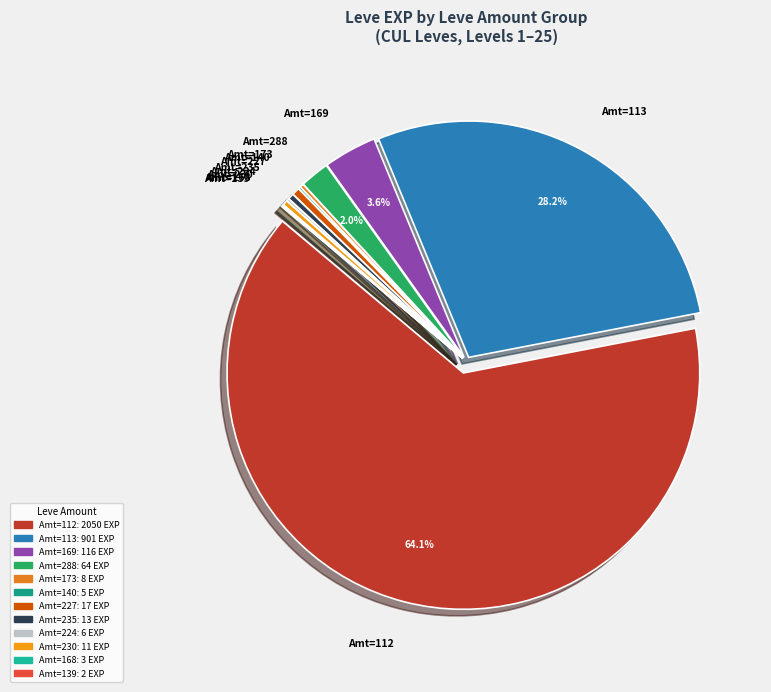

What is the largest slice in the pie chart?

Amt=112